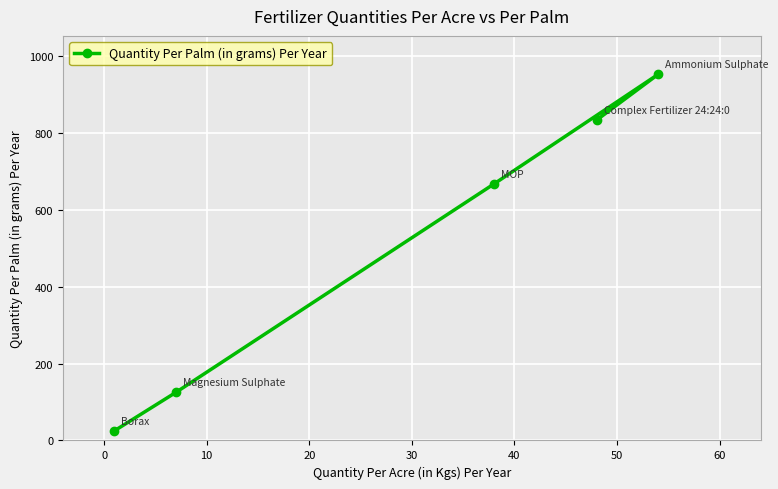

Reading left to right, what are all the values shown in this chart?

25	125	667	833	952